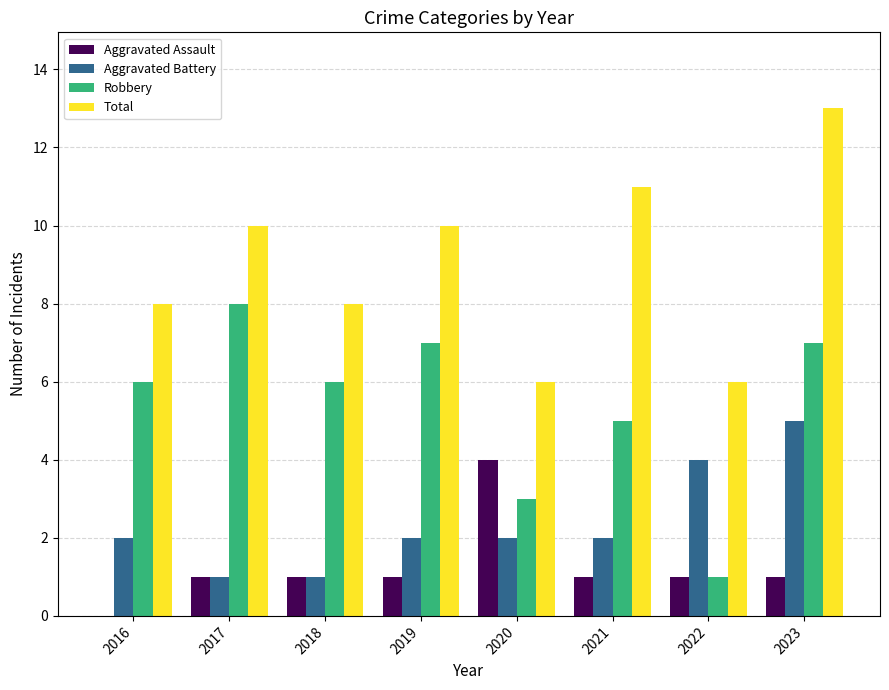

What is the highest value of the Aggravated Battery series?

5